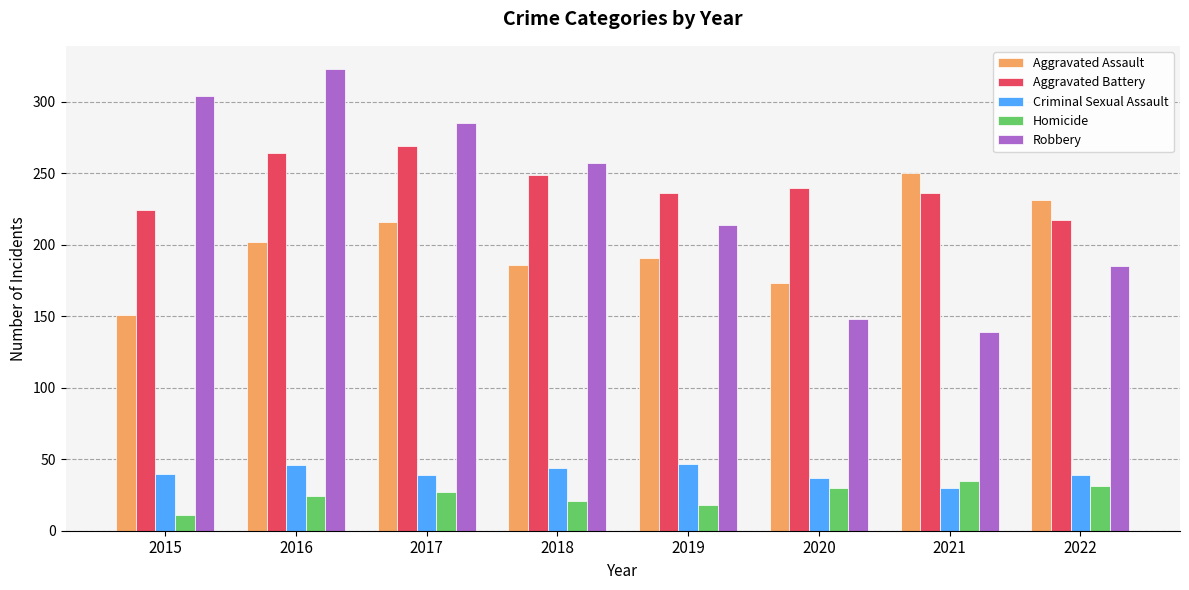

Is it true that Robbery equals 185 at 2022?

True